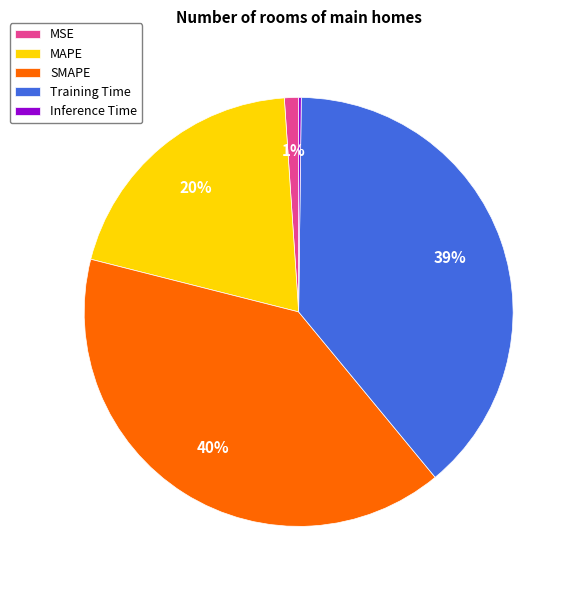

To the nearest percent, what is the combined percentage of MAPE and SMAPE?

60%